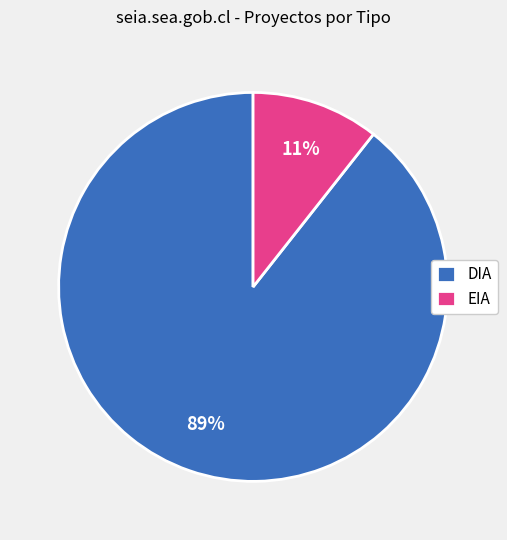

Between EIA and DIA, which is larger?

DIA